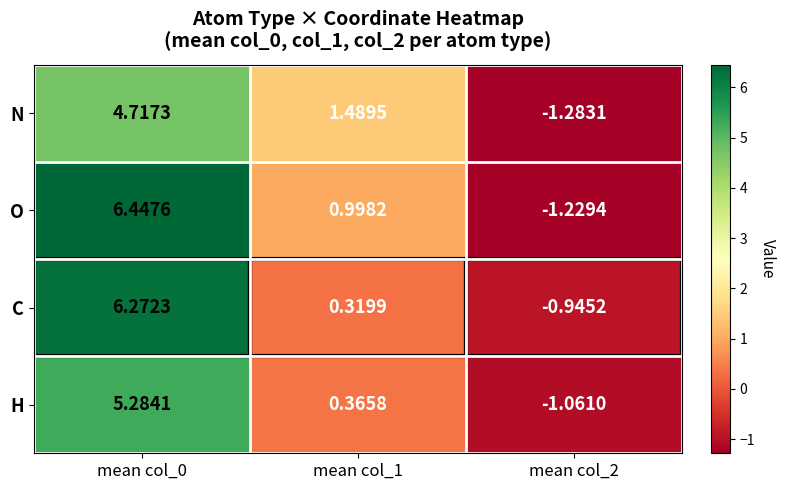

List the series in order of their peak value, highest first.

O, C, H, N